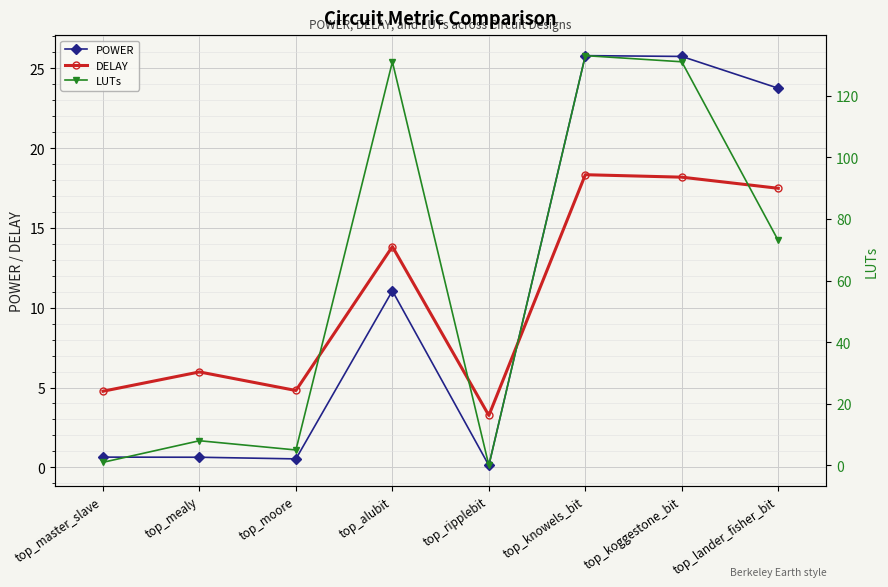

Reading left to right, extract all data points from this chart.

POWER: 0.6	0.6	0.5	11.1	0.1	25.8	25.7	23.7
DELAY: 4.8	6.0	4.8	13.8	3.2	18.3	18.2	17.5
LUTs: 1.0	8.0	5.0	131.0	0.0	133.0	131.0	73.0